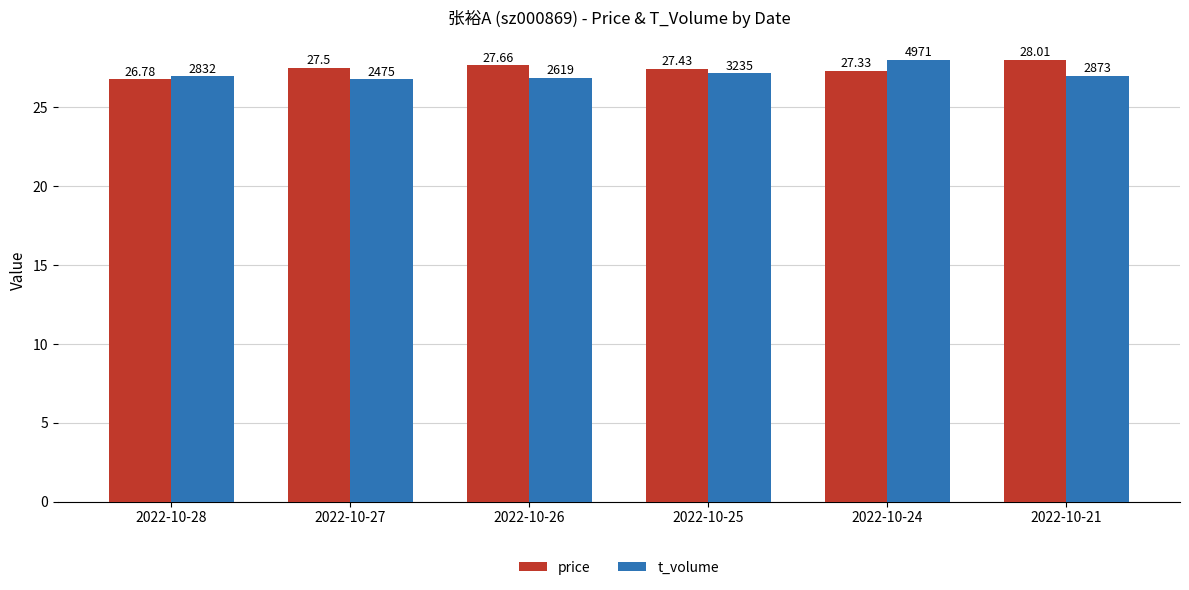

What is the difference between the maximum and minimum values in the t_volume series?

1.2